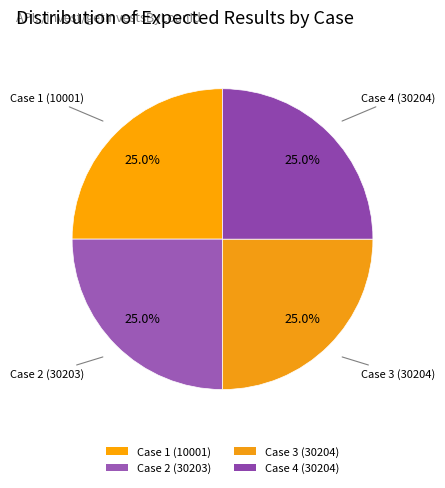

Does Case 1 (10001) represent more than half of the total?

No